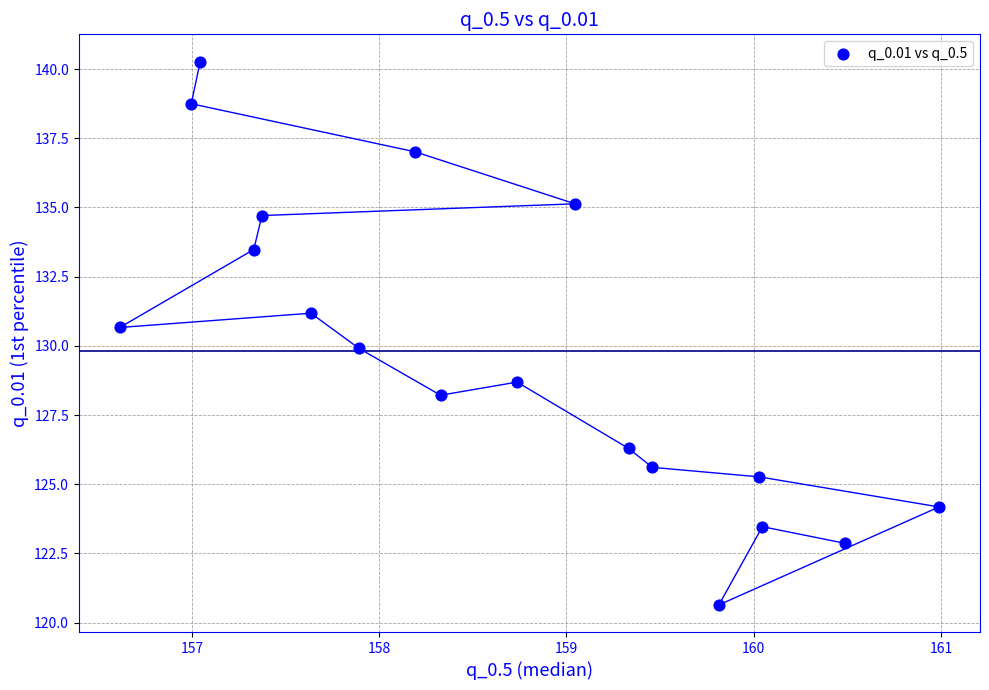

What is the range of Y values (max minus min)?

19.6